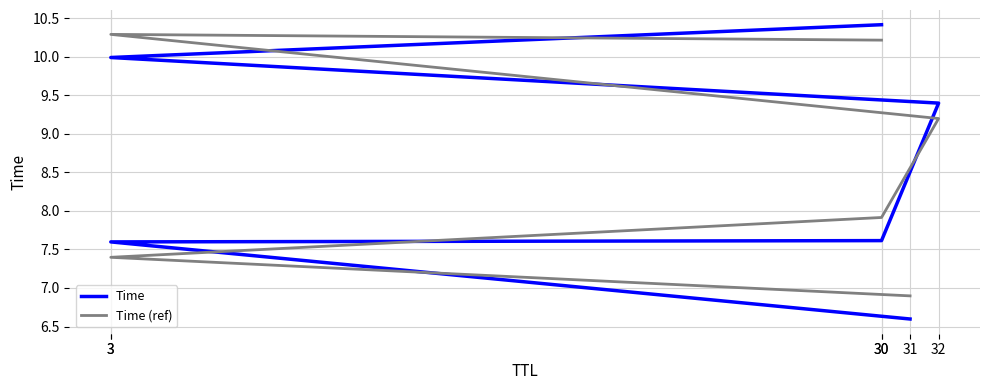

What is the smallest value displayed?

6.6